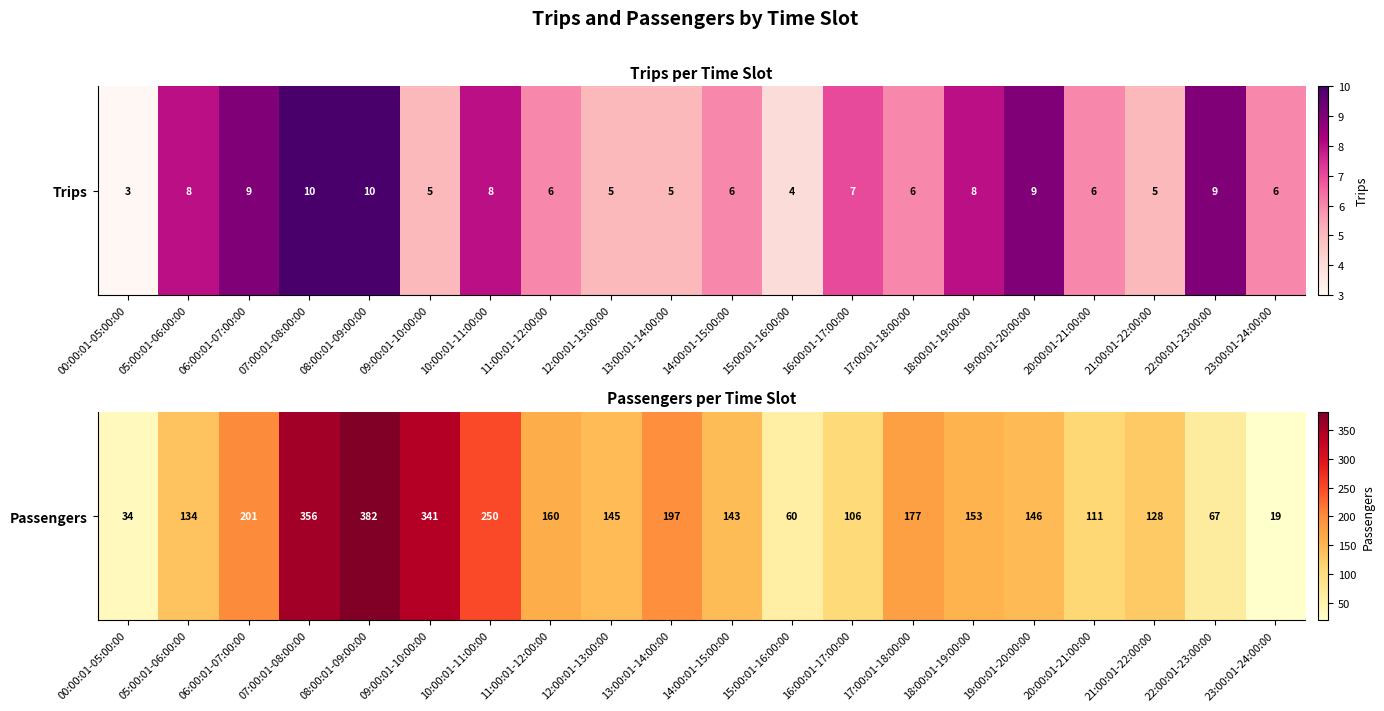

At which label does the data first exceed 146?

06:00:01-07:00:00